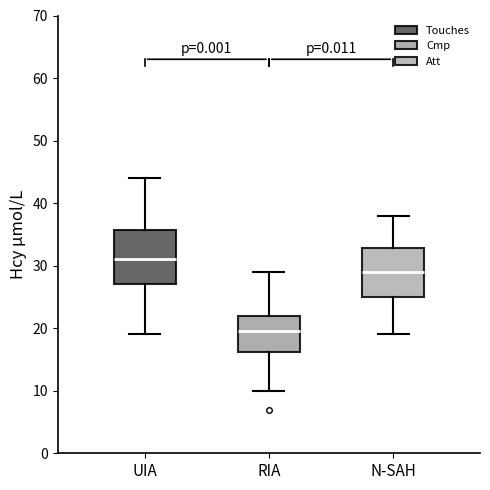

Which box is the tallest, from its lower edge to its upper edge?

UIA